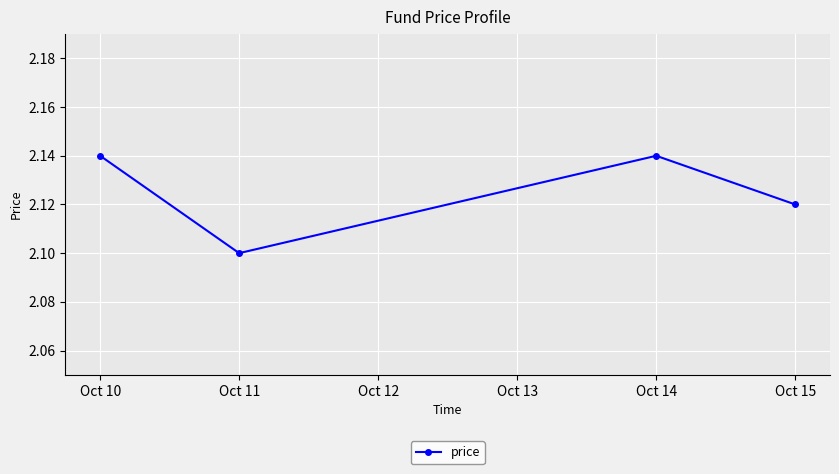

What is the sum of the values at Oct 11 and Oct 14?

4.2